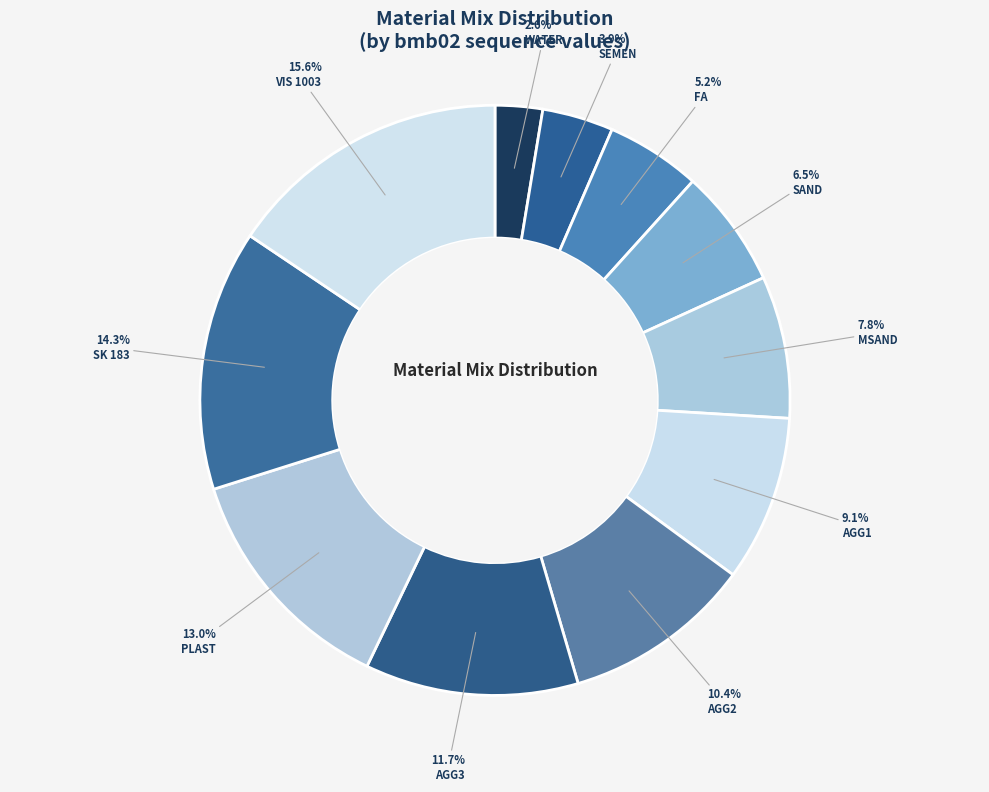

To the nearest percent, what is the average slice percentage?

9%